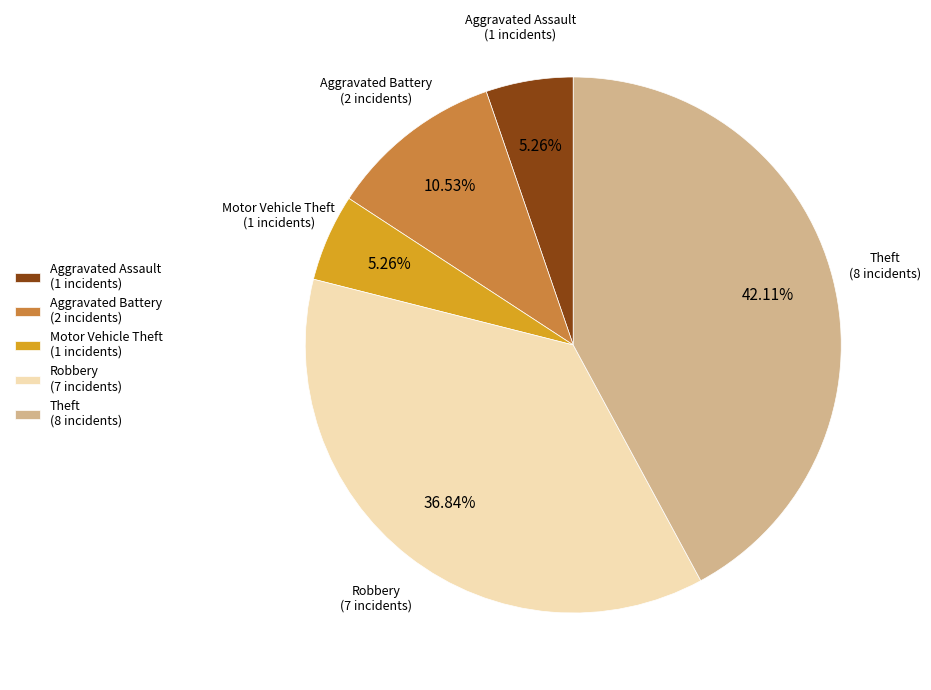

To the nearest percent, what is the difference between the Theft and Aggravated Assault slice percentages?

37%